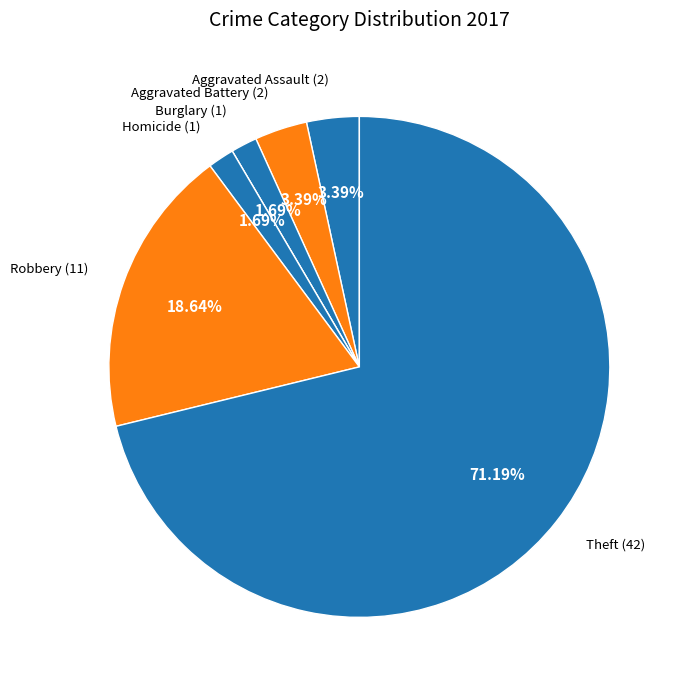

How many segments does this pie chart have?

7